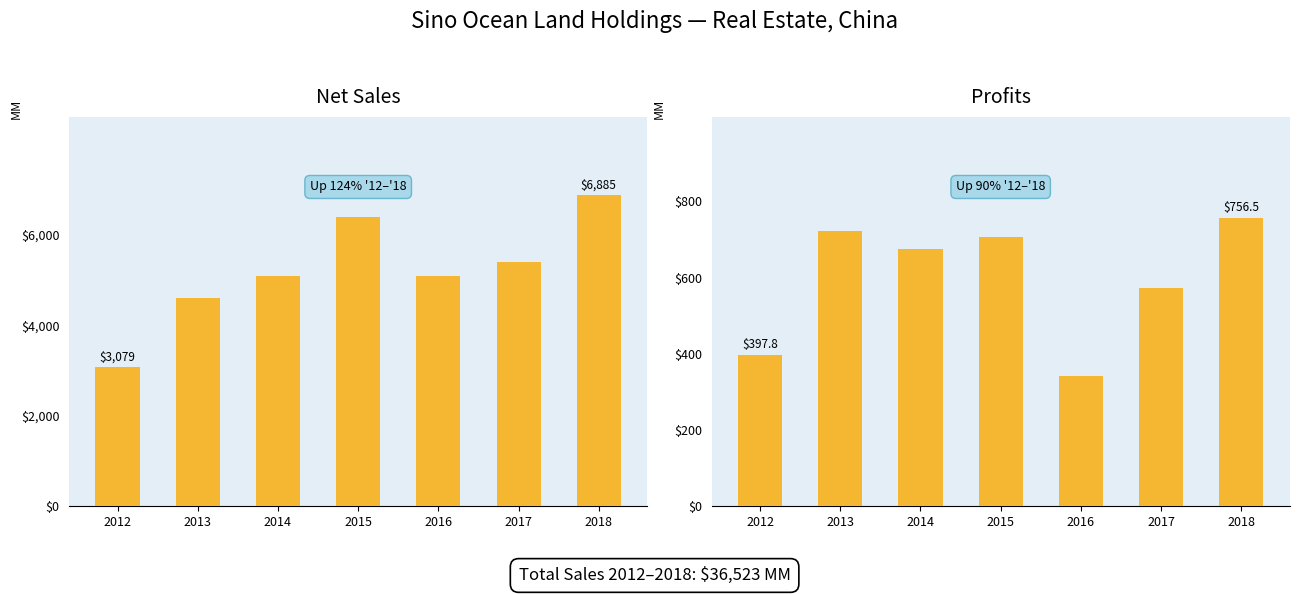

The Profits series shows 261.7 at 2014. True or false?

False